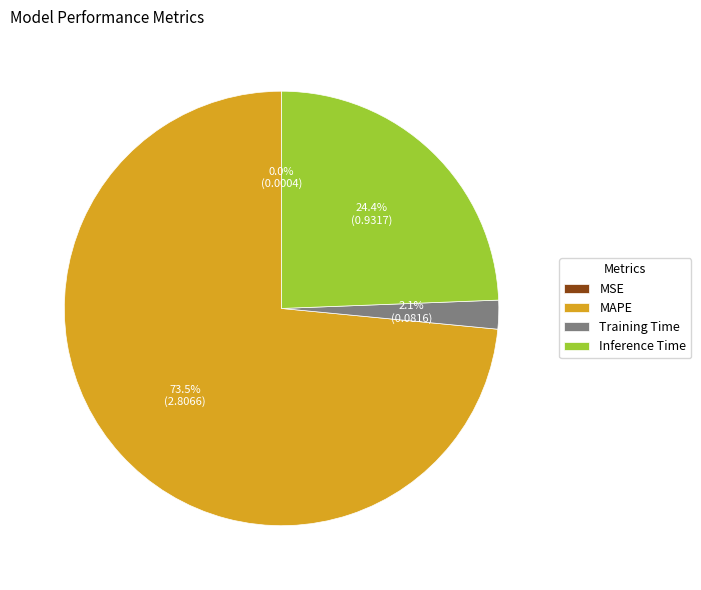

Does MAPE represent more than half of the total?

Yes